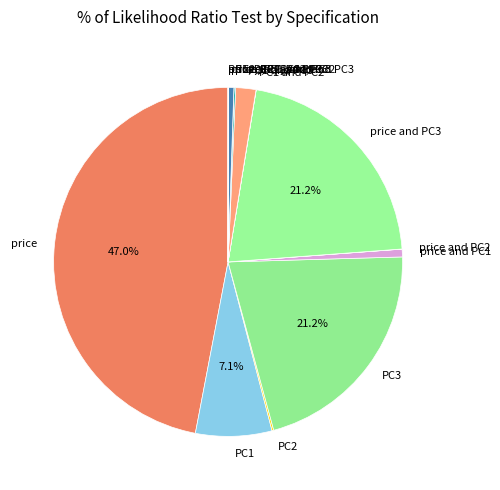

Is there any slice that represents more than half of the pie?

No